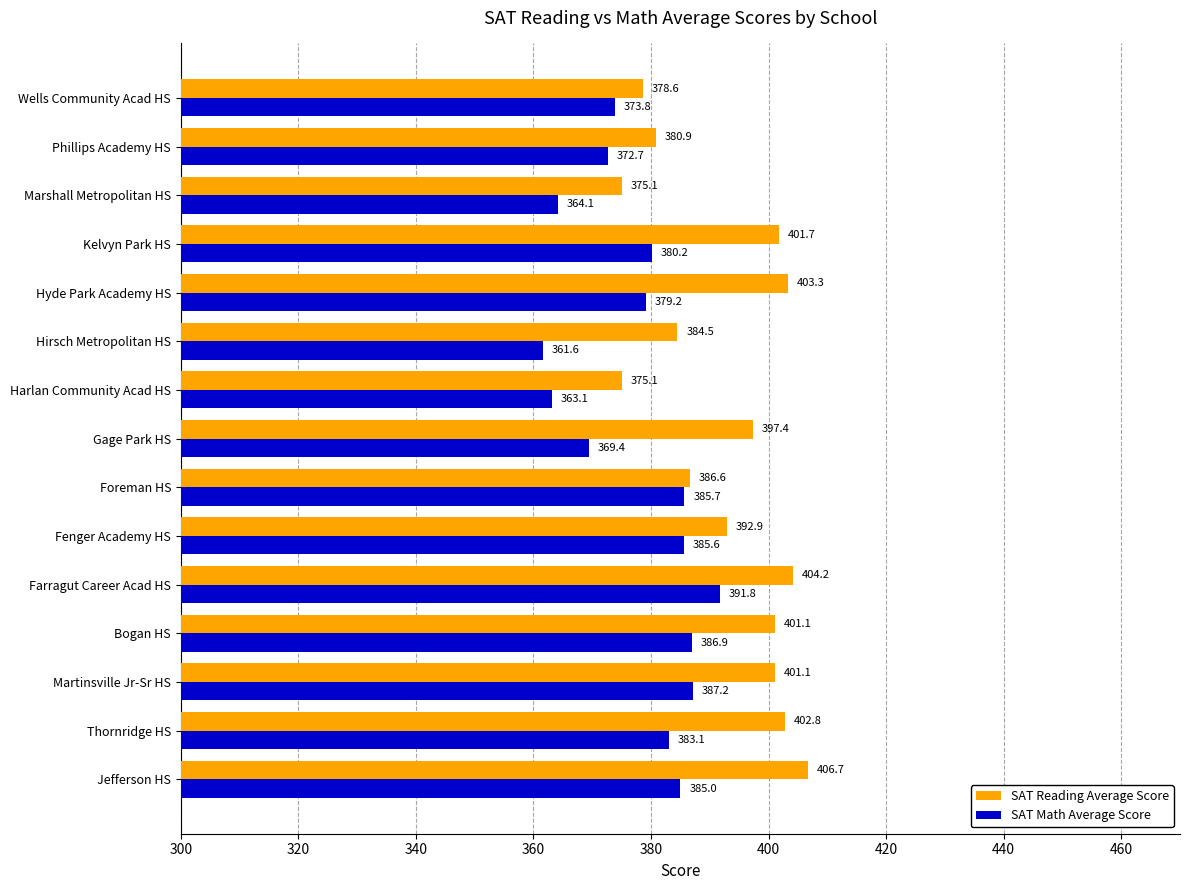

Count the number of categories in the chart.

15